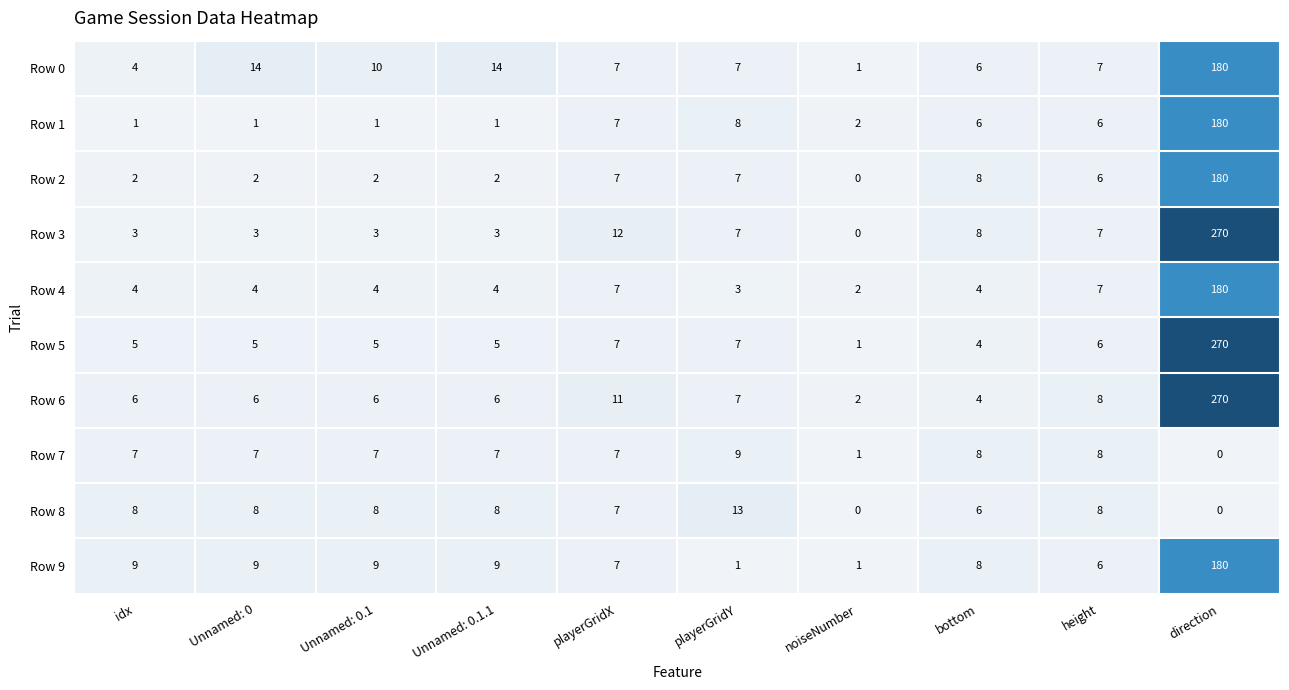

What is the maximum value for Row 8?

13